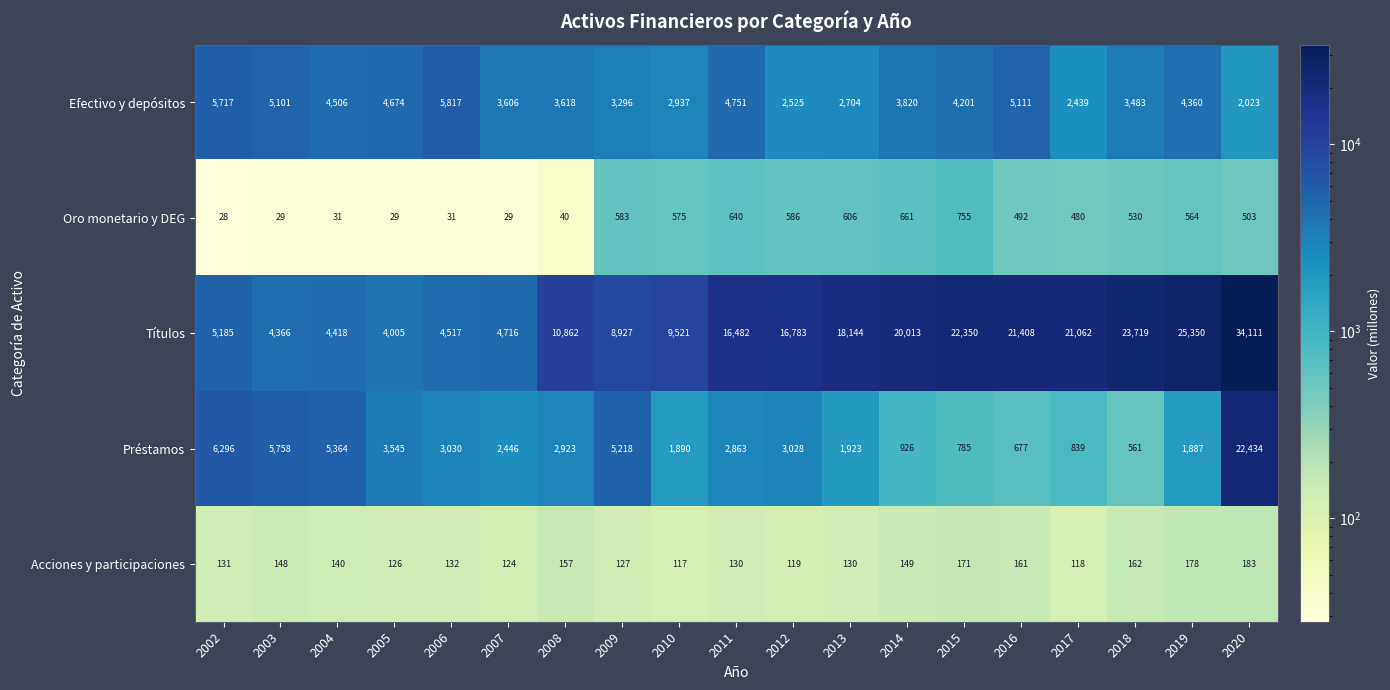

What is the total value across all series at 2011?

24866